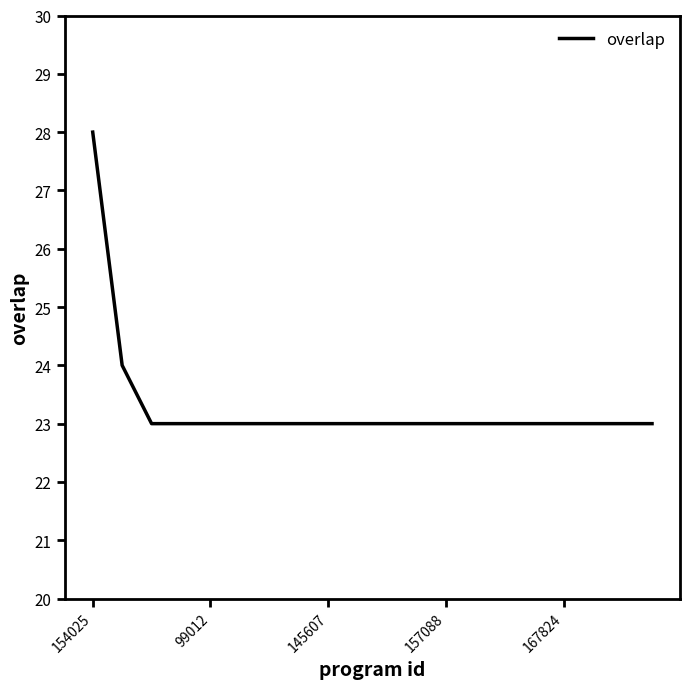

What is the minimum value shown in the chart?

23